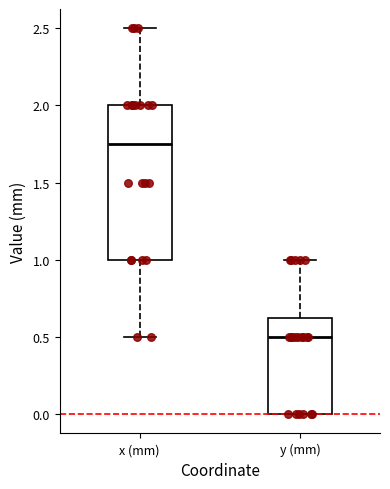

Which box has the highest median line?

x (mm)